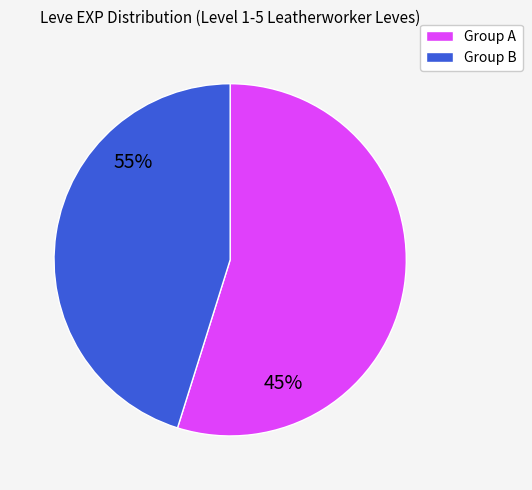

Is there any slice that represents more than half of the pie?

Yes